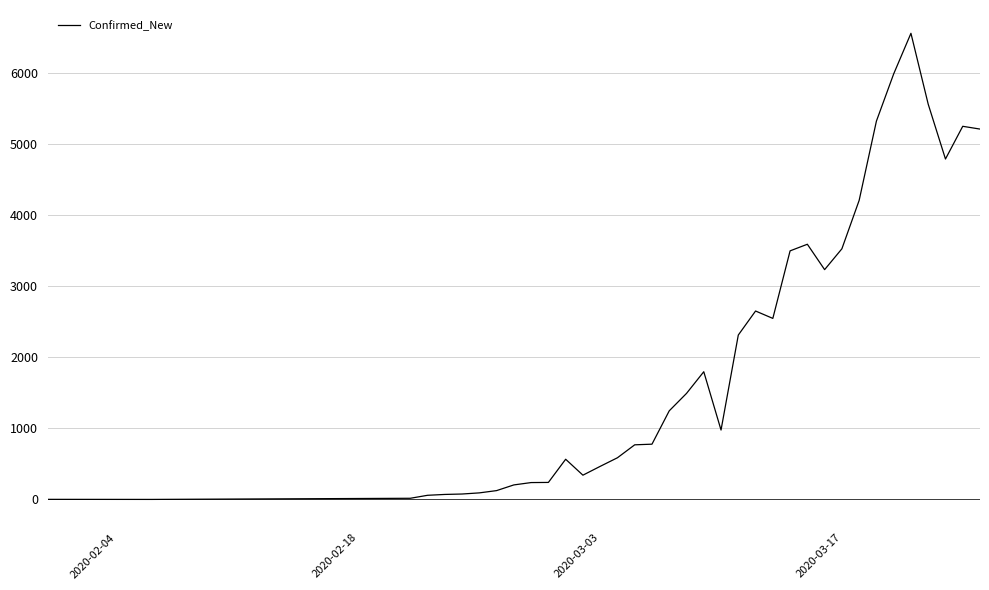

How many lines are shown in the chart?

1